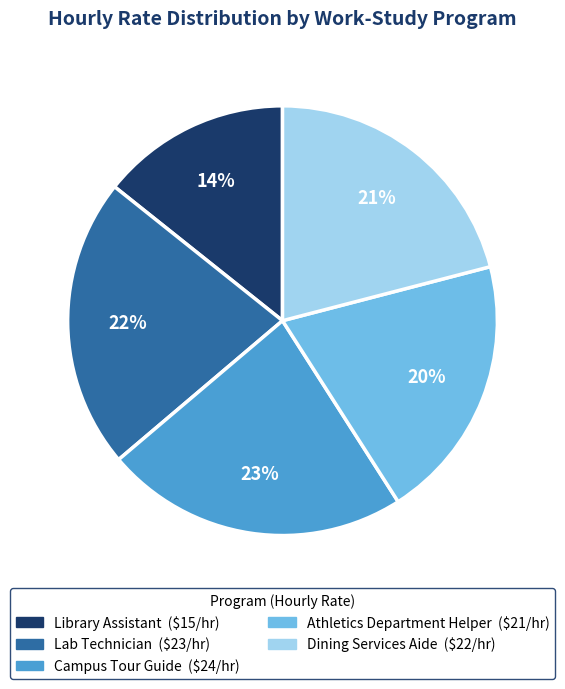

Do Library Assistant and Dining Services Aide together represent more than half of the pie?

No